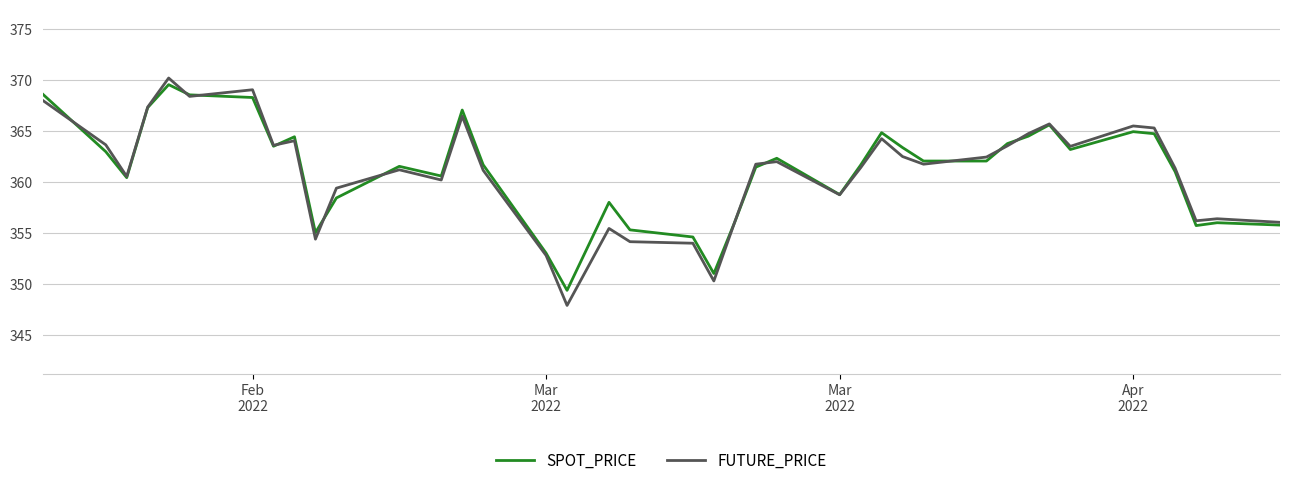

Which series has the largest range (max minus min)?

FUTURE_PRICE